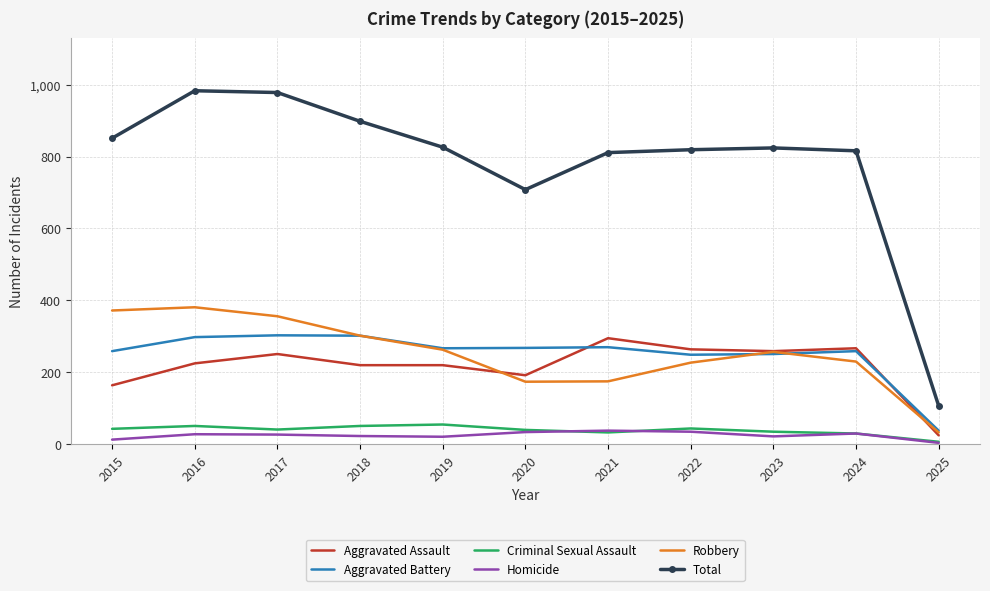

Is the value of Aggravated Battery at 2025 greater than the value of Criminal Sexual Assault at 2018?

No